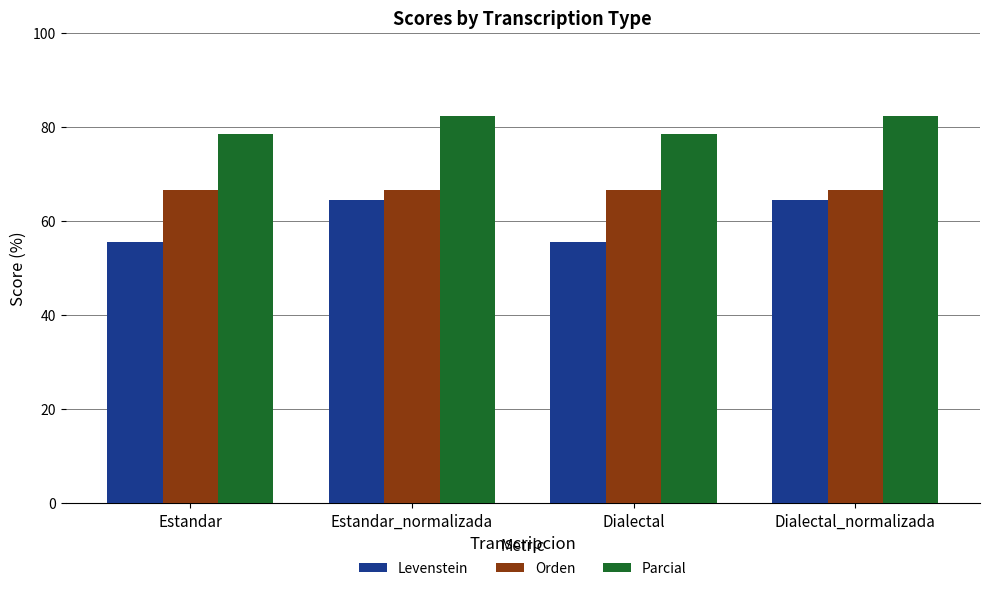

How many data points in Parcial are less than 82?

2